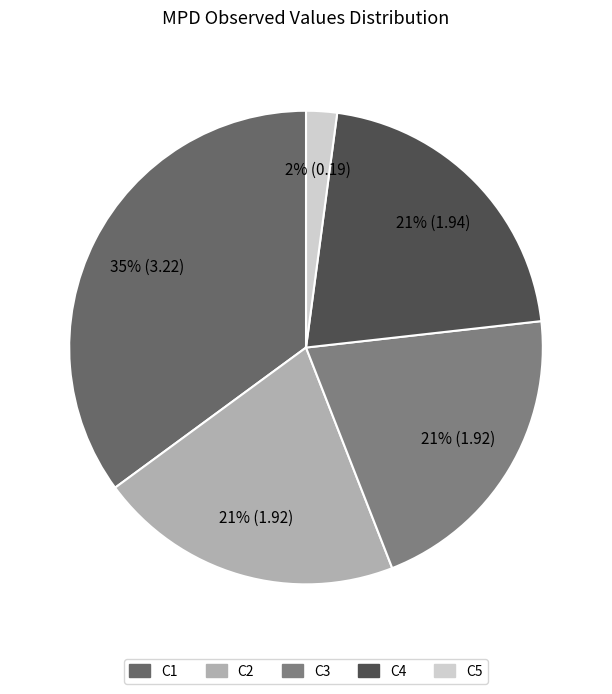

Combined, do C4 and C2 account for over 50%?

No